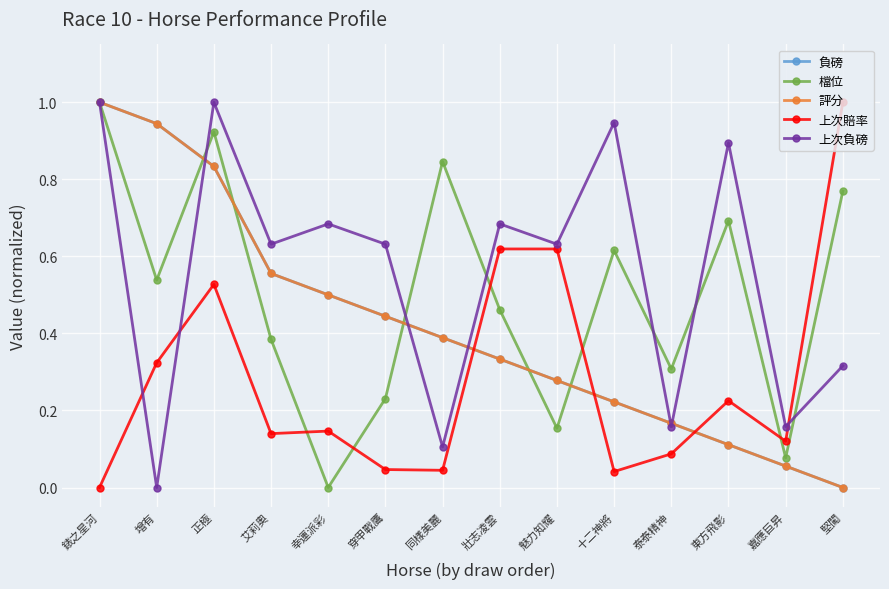

What is the sum of the 負磅 values at 東方飛影 and 幸運派彩?

0.6